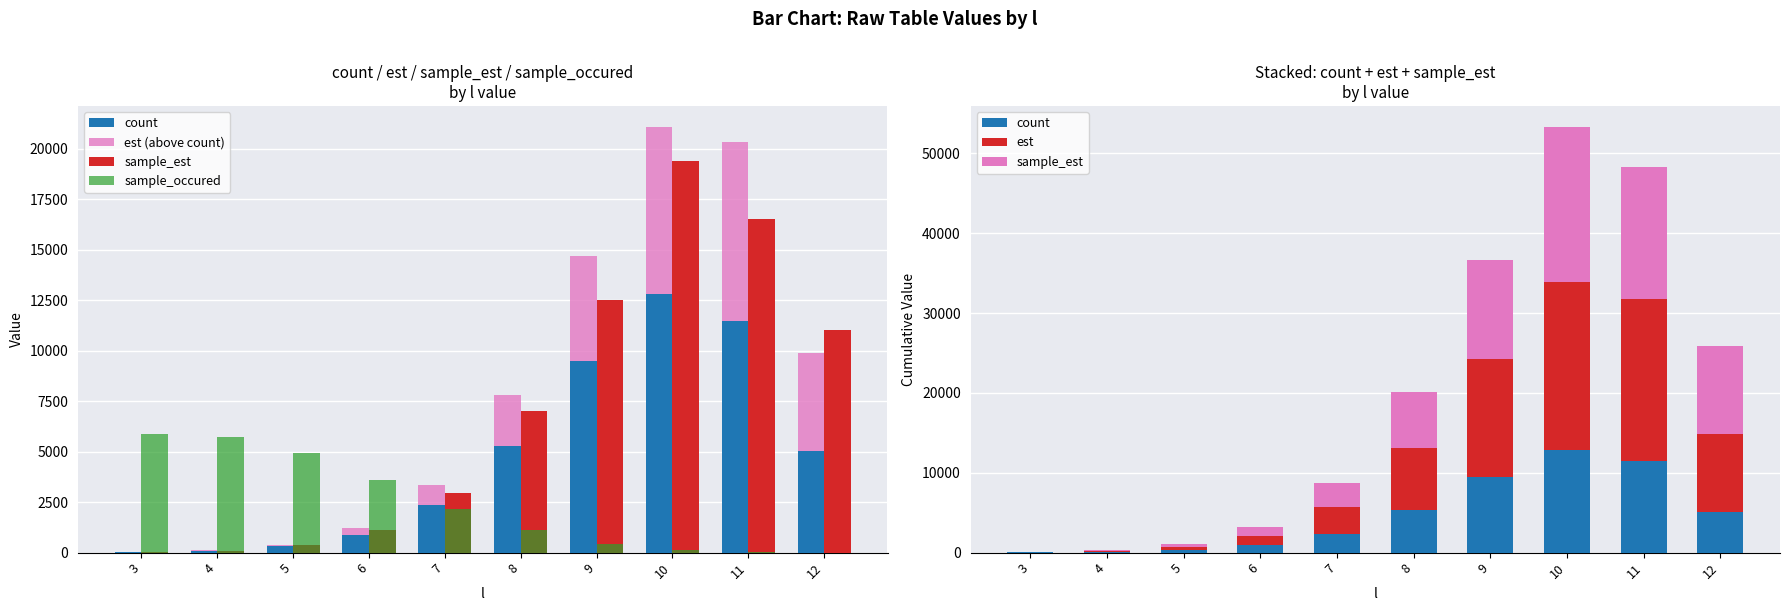

What is the value of the sample_occured bar at the 3rd from the left?

4934.0